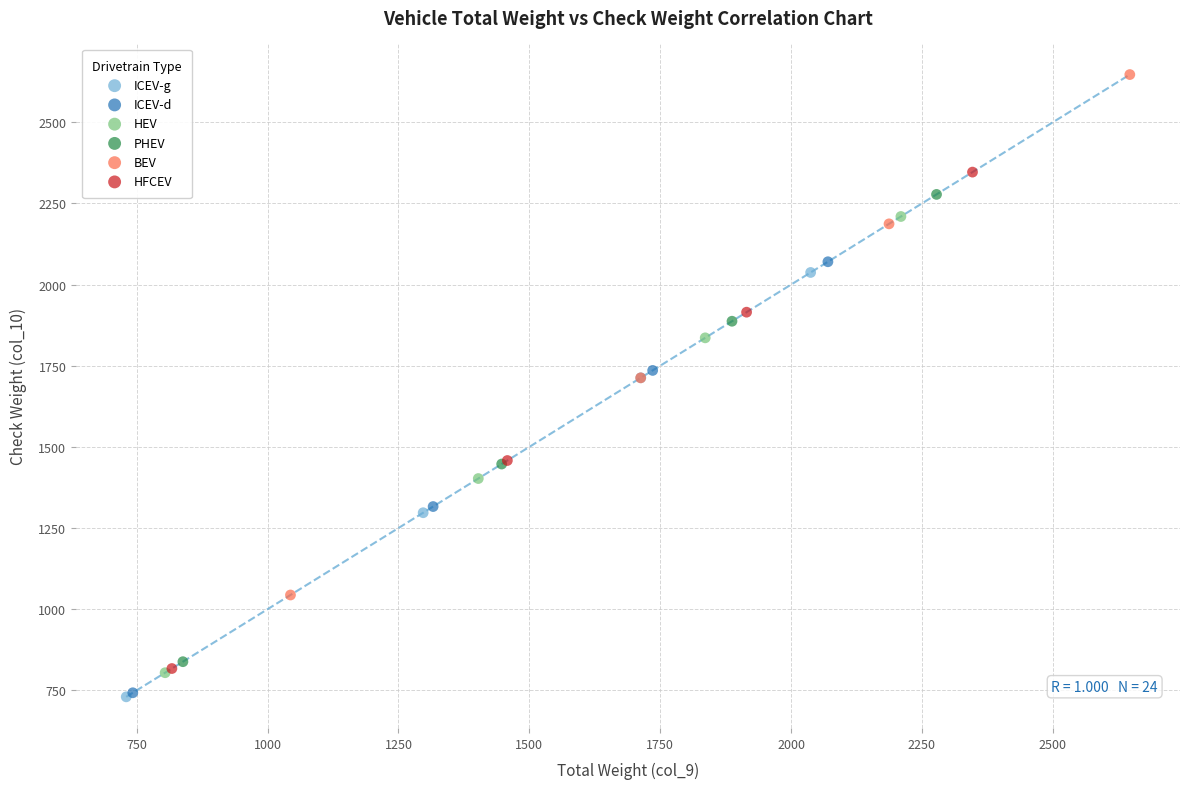

Which series reaches the maximum Y coordinate?

BEV